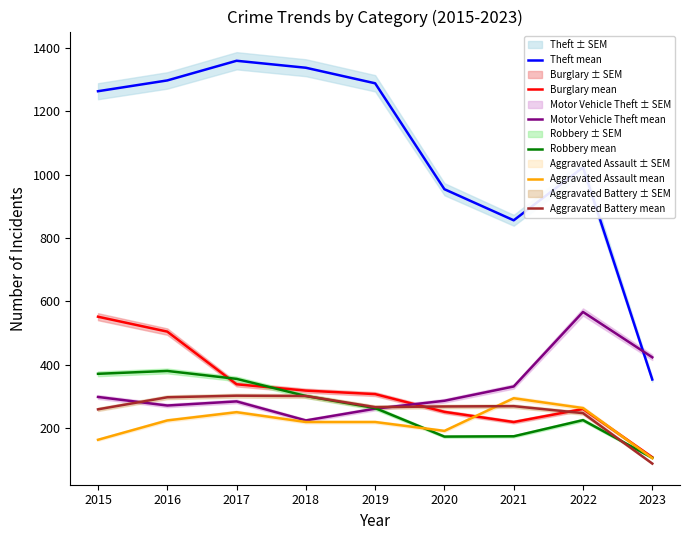

How many times do Robbery mean and Burglary mean cross each other?

2